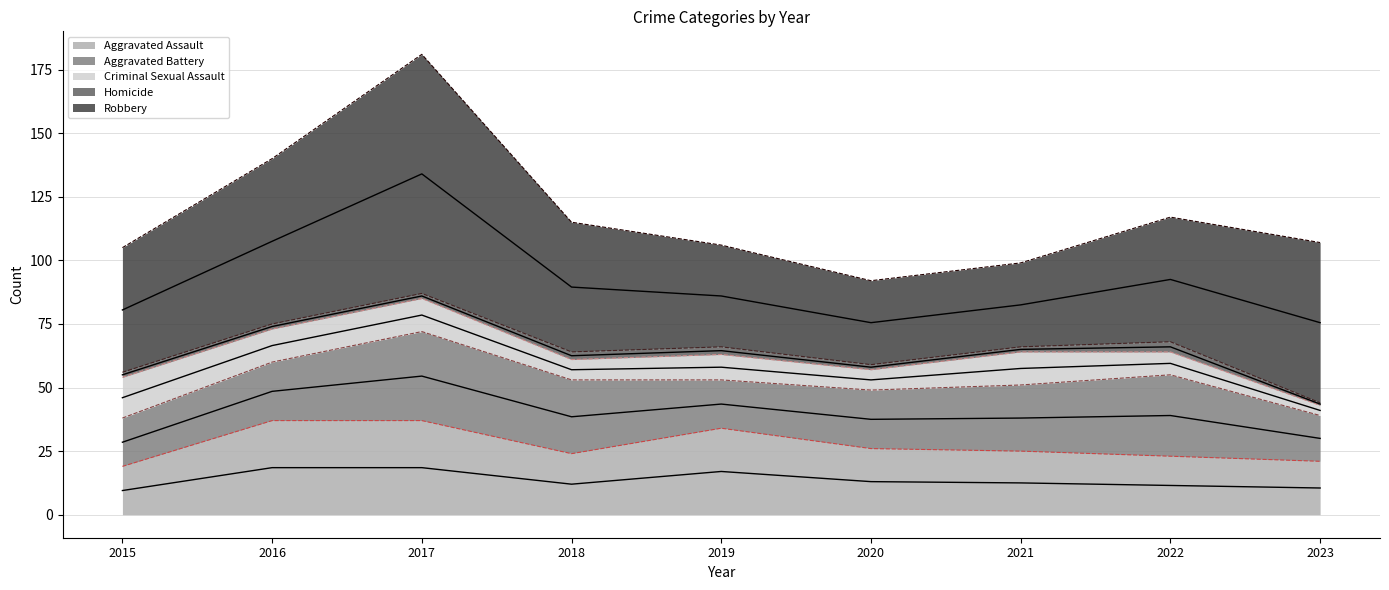

What is the difference between the maximum and minimum values in the Aggravated Assault series?

18